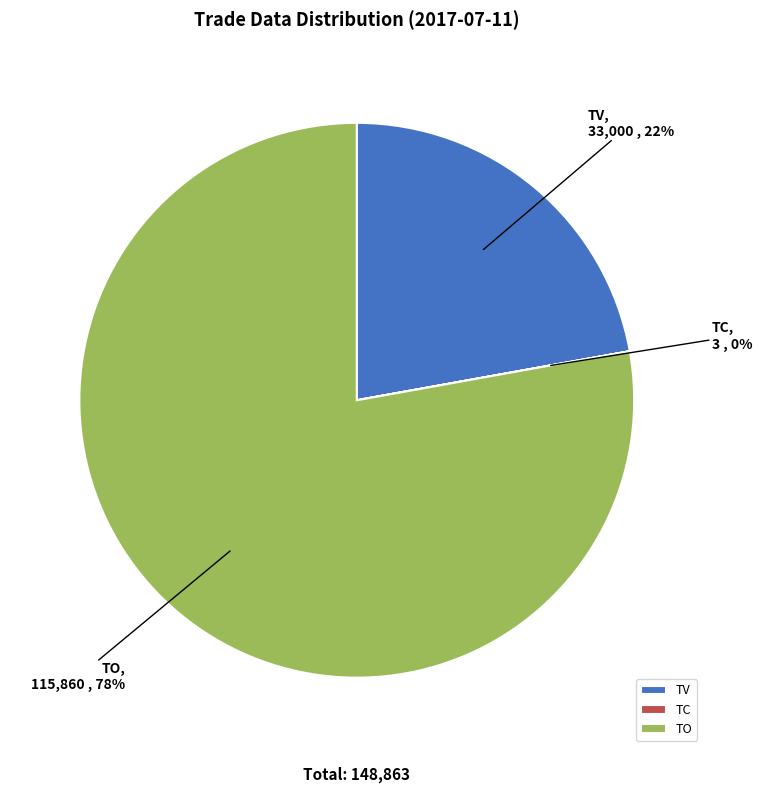

Is it true that TO is 78% of the pie?

True